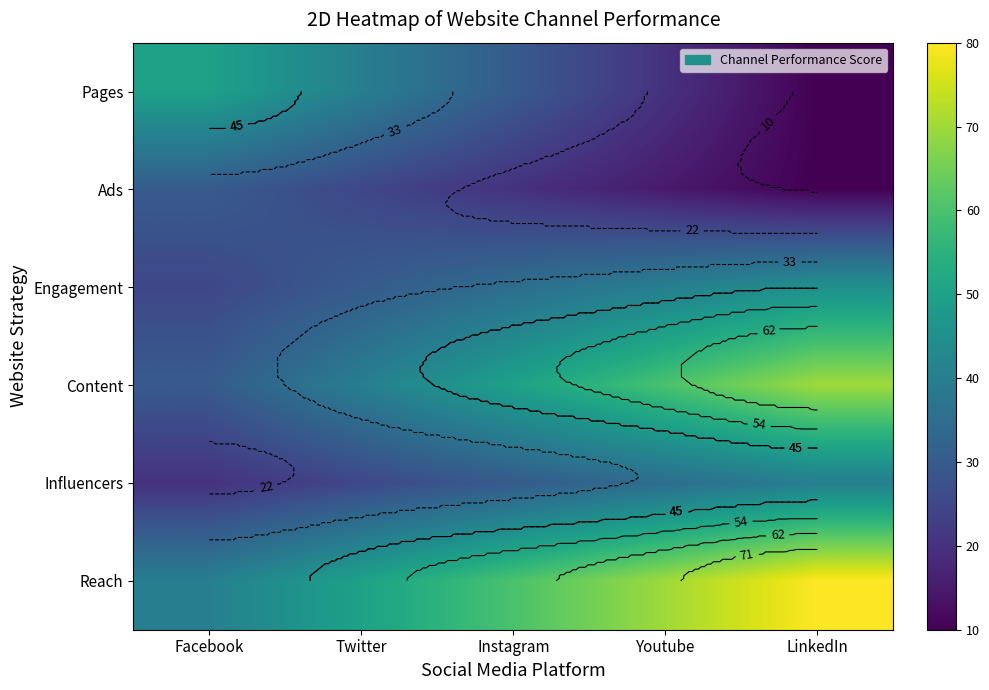

What is the greatest value displayed?

80